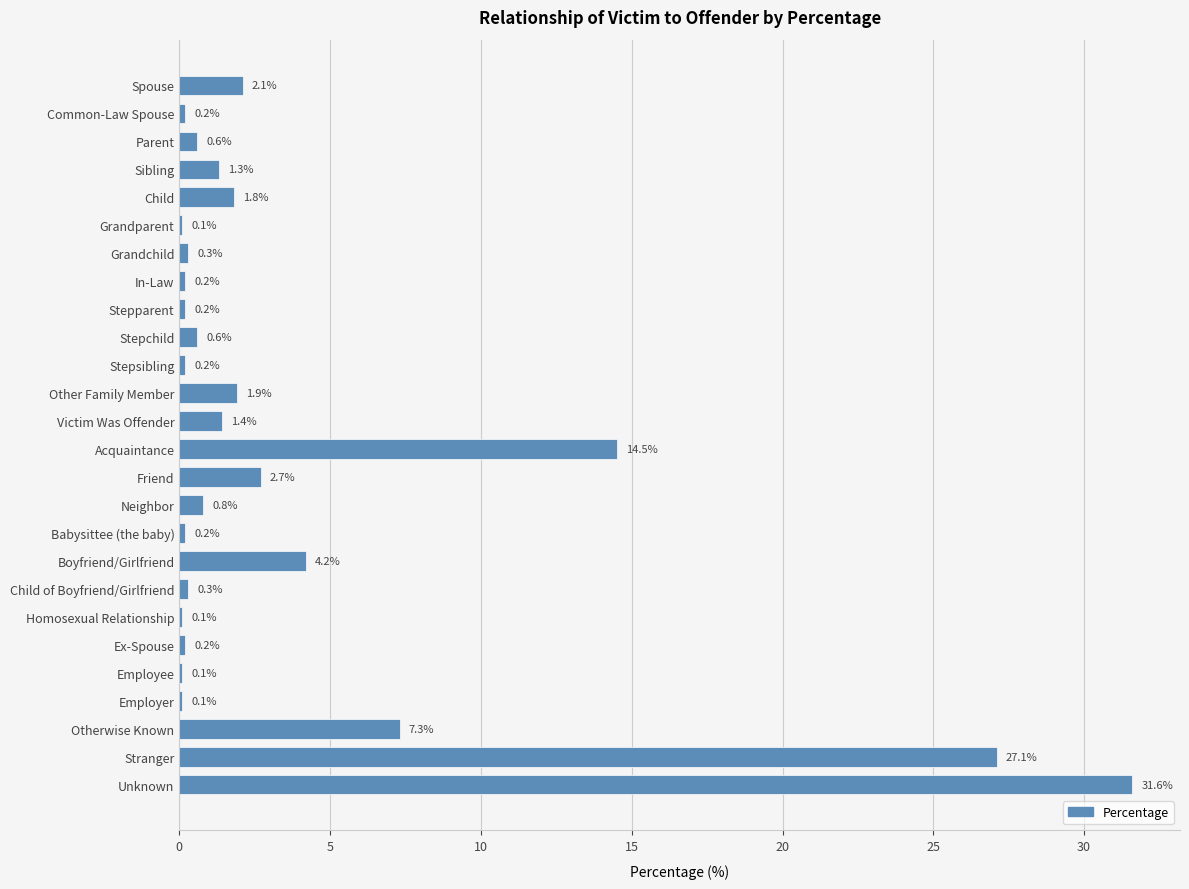

What is the average value?

3.9